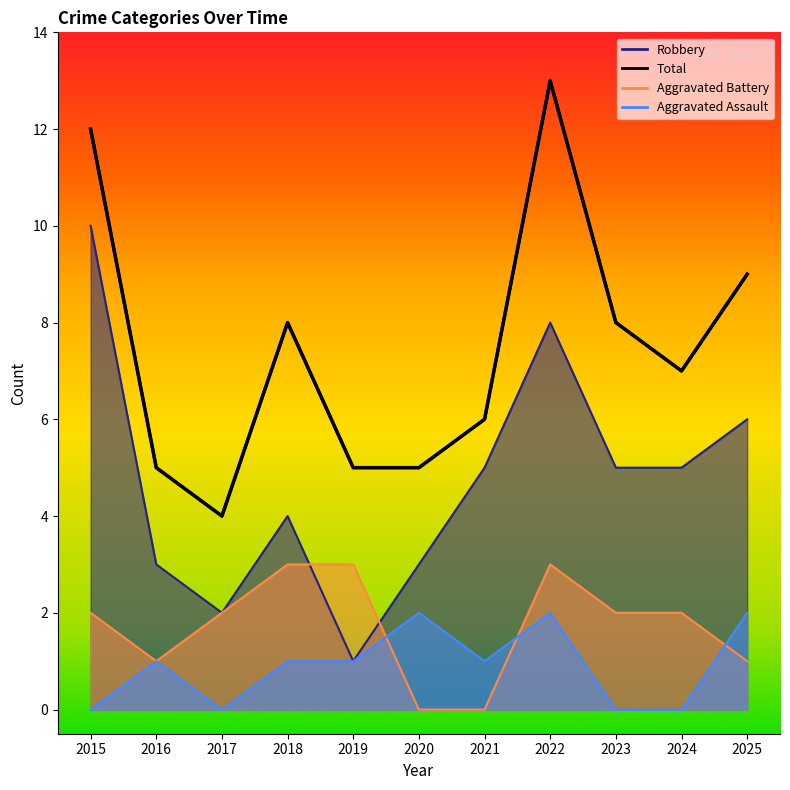

What are all the series names shown in the legend?

Aggravated Assault, Aggravated Battery, Robbery, Total